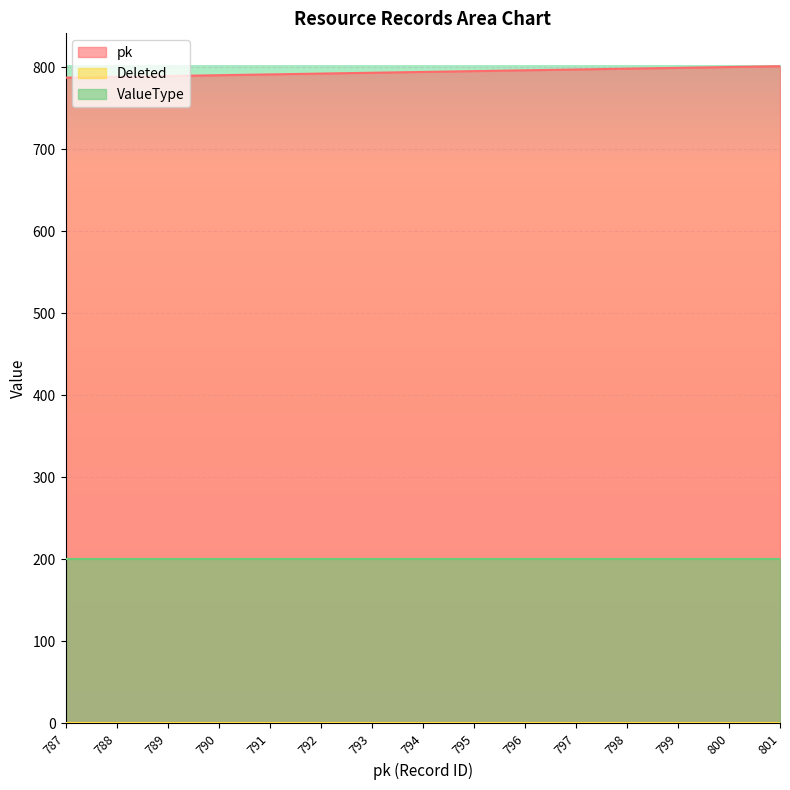

What value does the ValueType series have at 793?

200